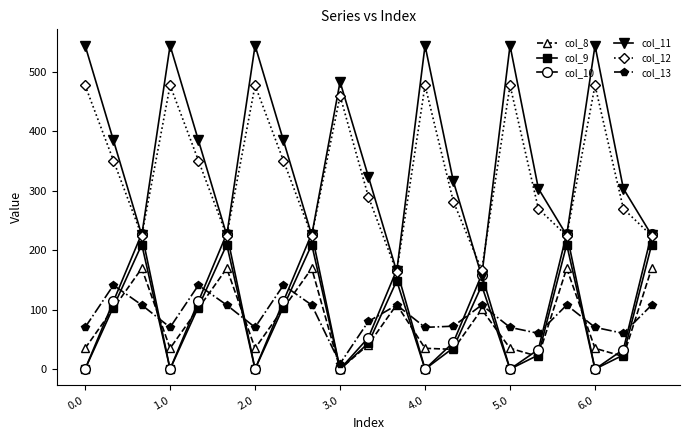

Which series has the largest total across all categories?

col_11